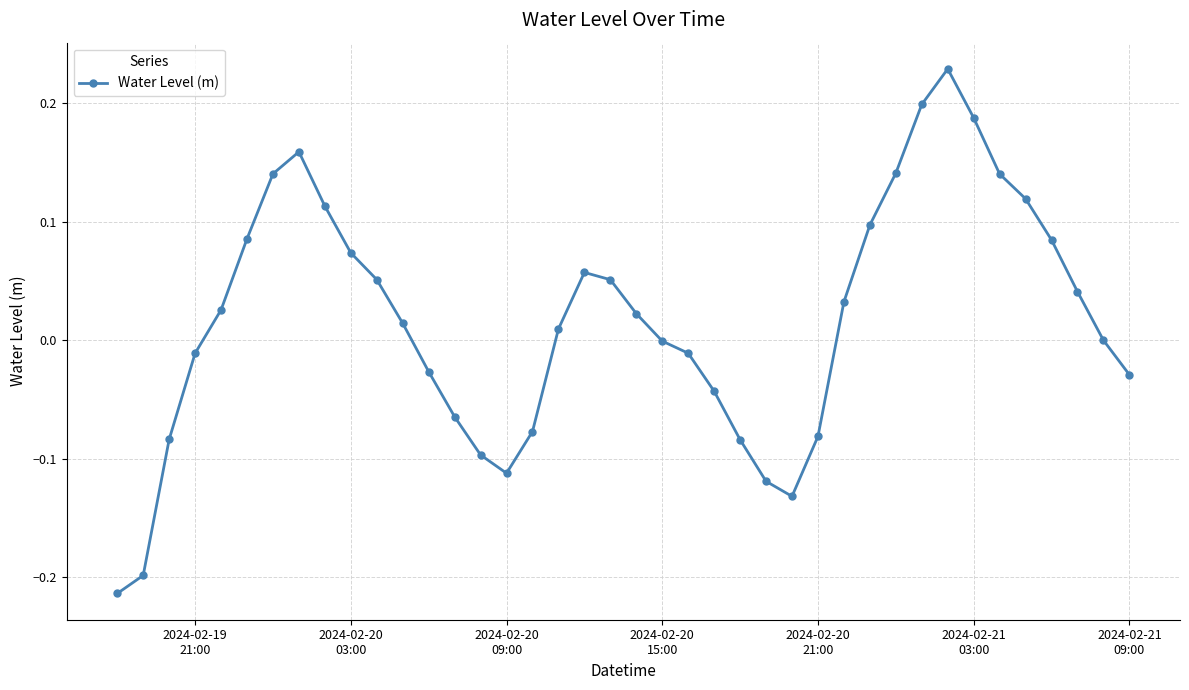

How many points are lower than both their immediate neighbors (excluding endpoints)?

2